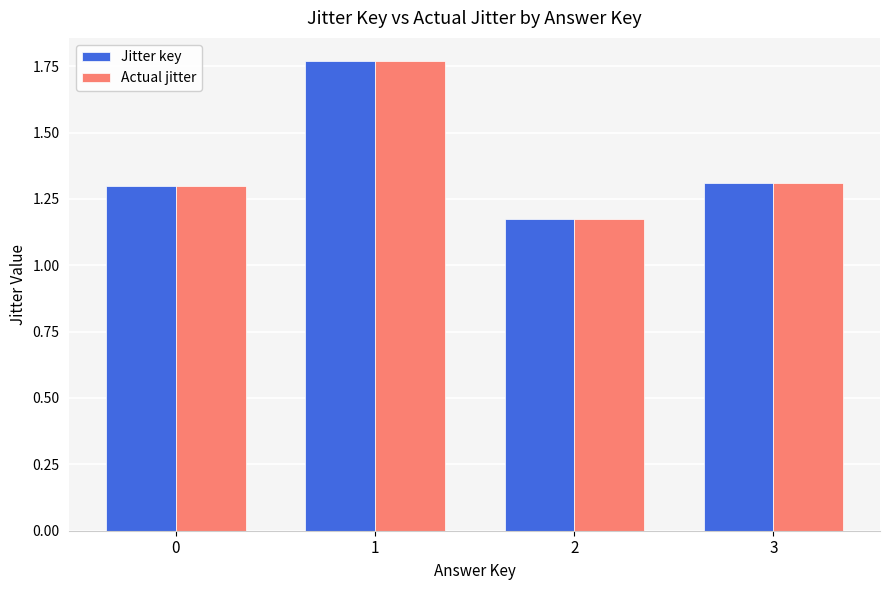

List the series in order of their peak value, highest first.

Actual jitter, Jitter key